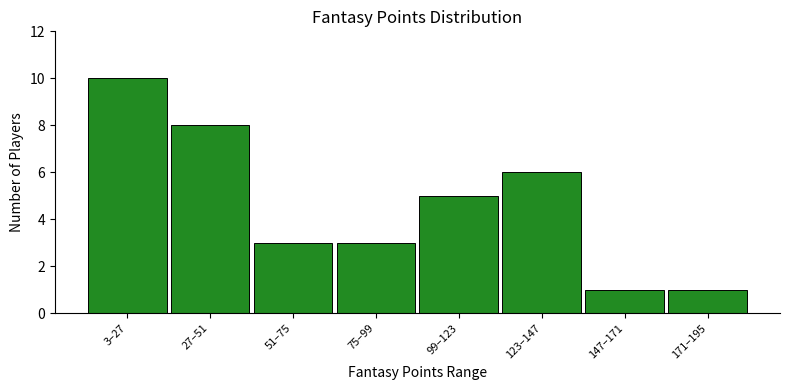

Reading left to right, transcribe all the data shown in this chart.

3–27=10	27–51=8	51–75=3	75–99=3	99–123=5	123–147=6	147–171=1	171–195=1